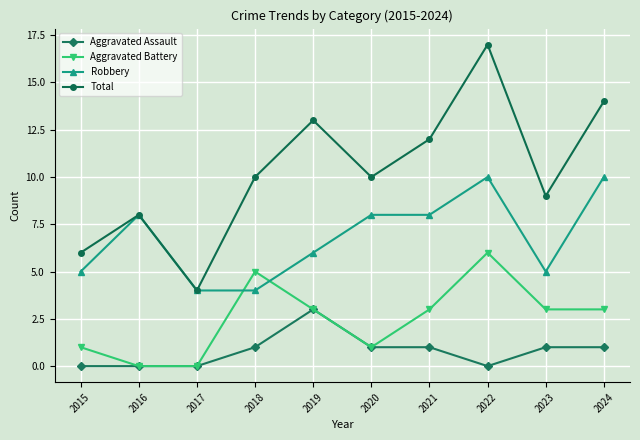

What is the difference between the highest and lowest values at 2017?

4